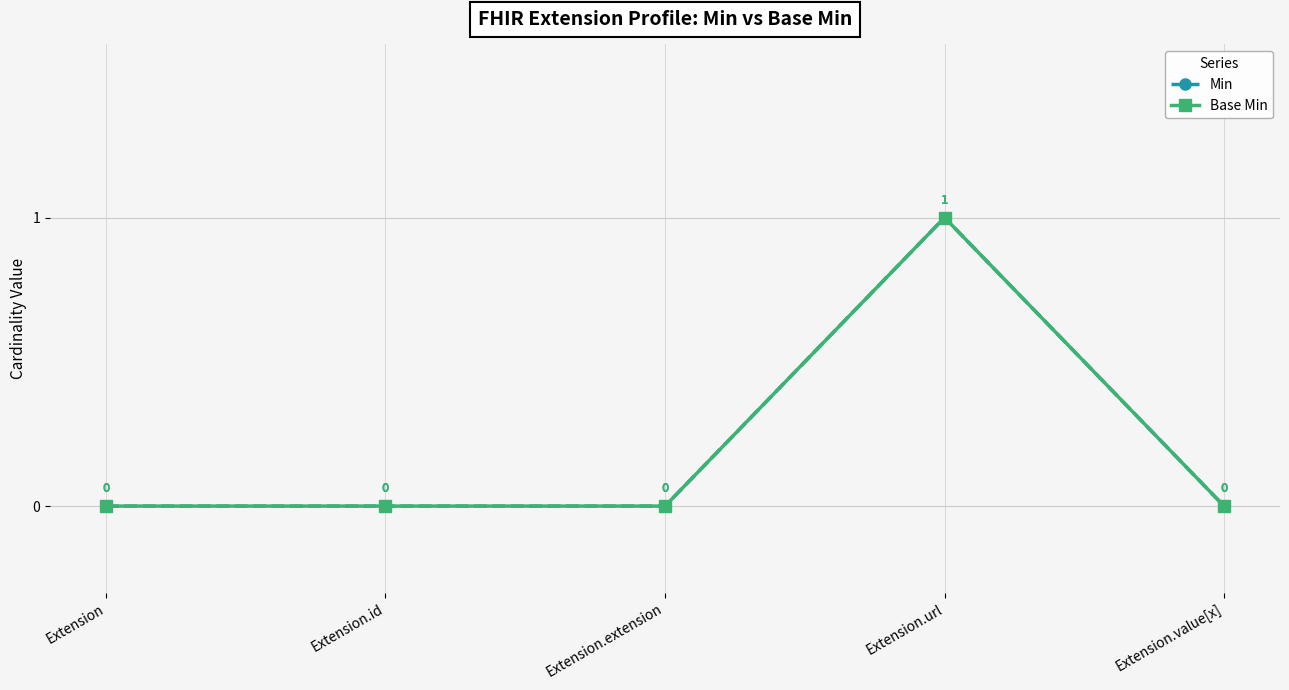

True or false: Base Min has more than 1 interior local peaks.

False